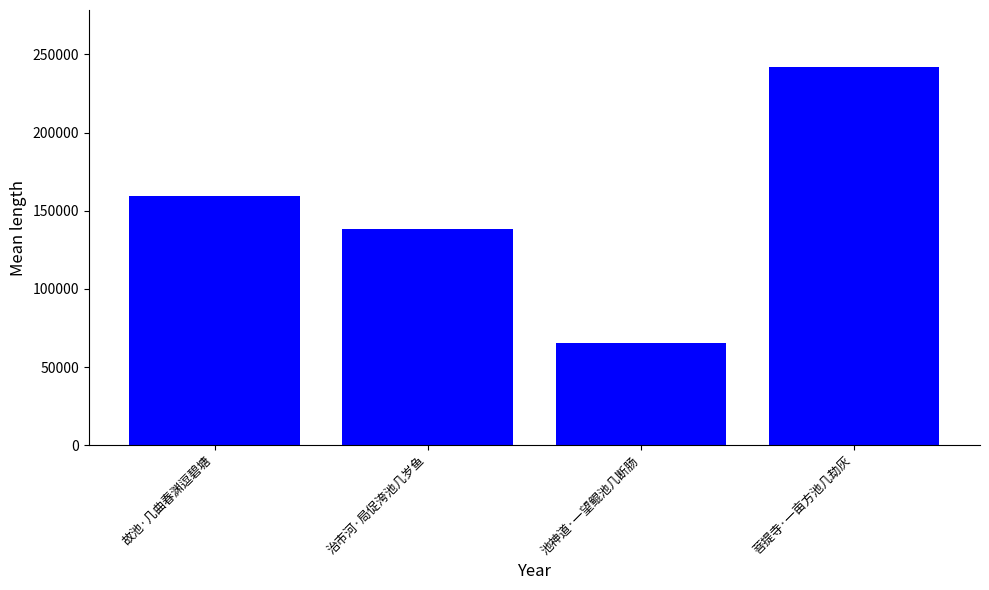

Which has a higher value, 故池·几曲春渊逗碧塘 or 治市河·局促洿池几岁鱼?

故池·几曲春渊逗碧塘